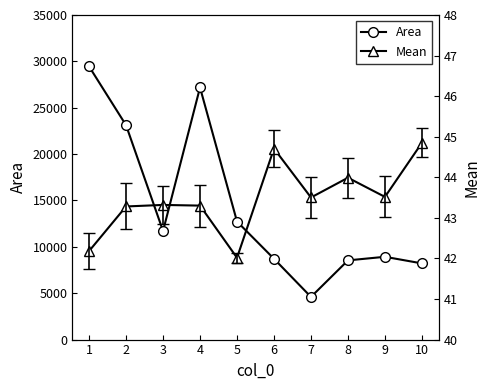

In Area, how many points are higher than both neighbors (excluding endpoints)?

2